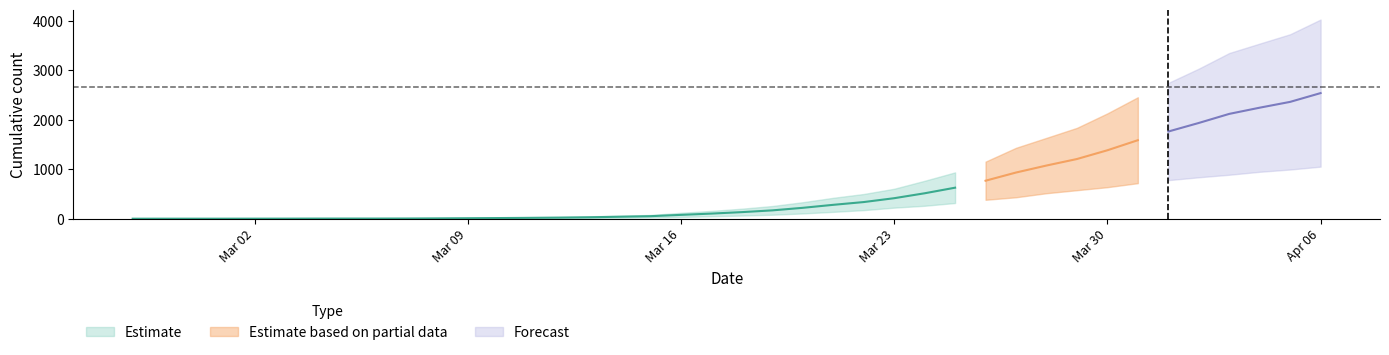

Reading left to right, list all the values displayed in this chart.

0: 0	0	0	0	0	0	0	0	0	1	2	2	2	4	6	11	20	28	37	51	65	82	108	140	175	225	263	319	384	435	517	578	639	720	781	839	890	950	996	1054
1: 3	4	4	4	5	6	8	9	9	10	14	20	27	33	40	50	63	77	121	159	204	258	335	424	501	607	768	938	1155	1435	1636	1838	2131	2457	2747	3035	3351	3542	3731	4028